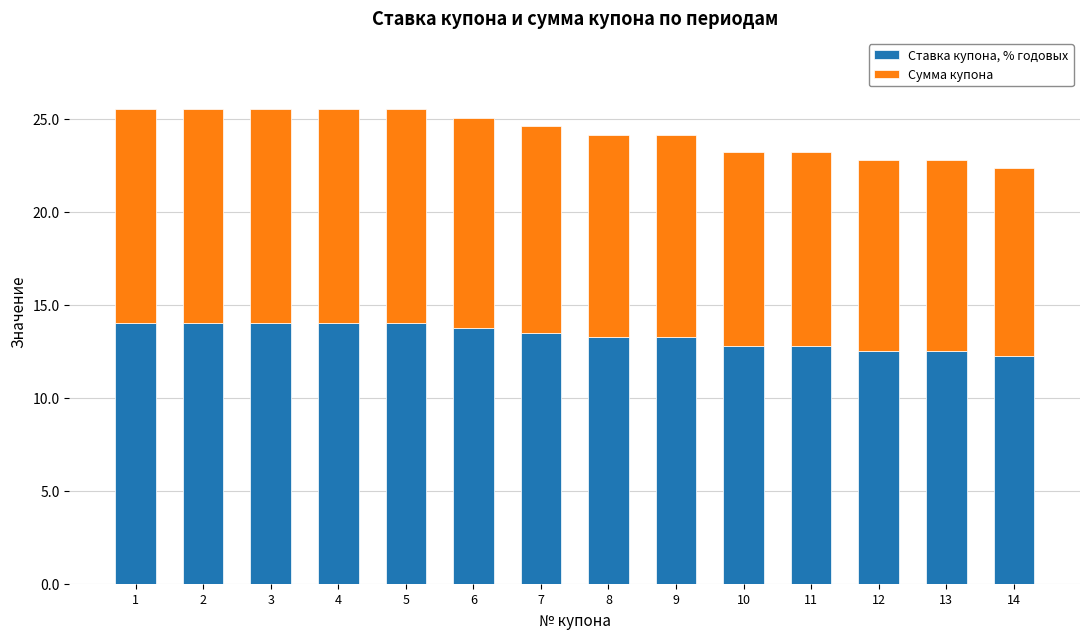

Does the chart contain stacked bars?

Yes